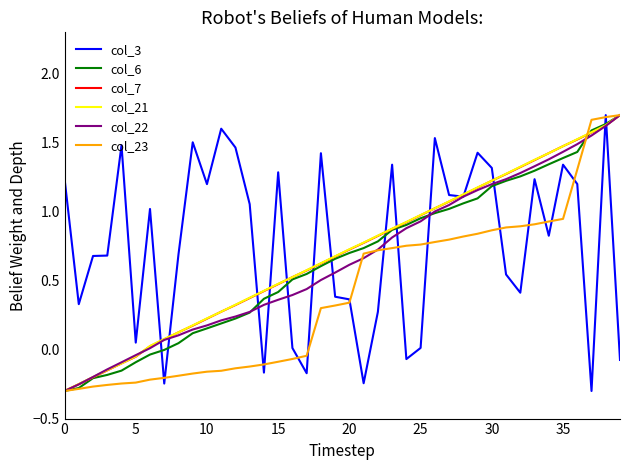

What are all the series names shown in the legend?

col_3, col_6, col_7, col_21, col_22, col_23